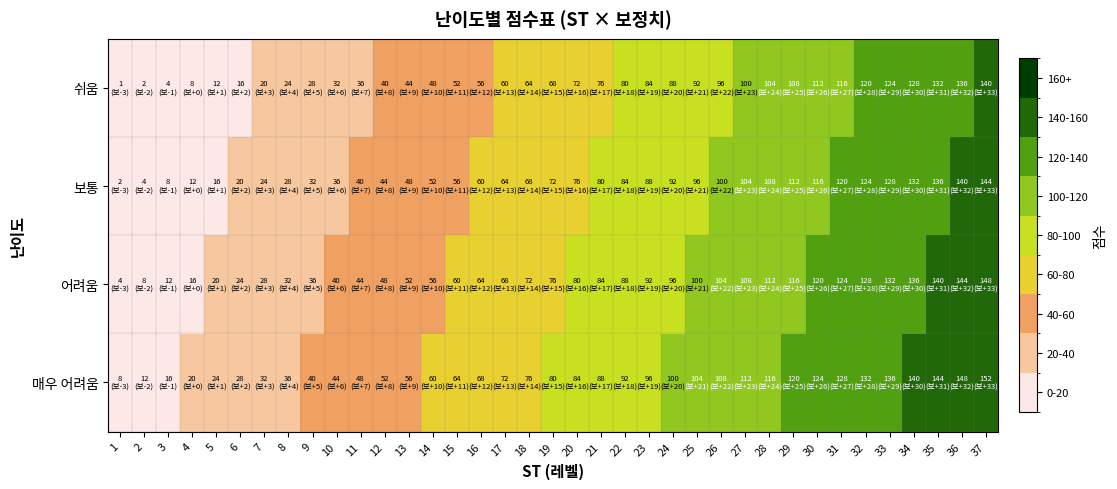

Reading left to right, extract all data points from this chart.

쉬움: 1=1	2=2	3=4	4=8	5=12	6=16	7=20	8=24	9=28	10=32	11=36	12=40	13=44	14=48	15=52	16=56	17=60	18=64	19=68	20=72	21=76	22=80	23=84	24=88	25=92	26=96	27=100	28=104	29=108	30=112	31=116	32=120	33=124	34=128	35=132	36=136	37=140
보통: 1=2	2=4	3=8	4=12	5=16	6=20	7=24	8=28	9=32	10=36	11=40	12=44	13=48	14=52	15=56	16=60	17=64	18=68	19=72	20=76	21=80	22=84	23=88	24=92	25=96	26=100	27=104	28=108	29=112	30=116	31=120	32=124	33=128	34=132	35=136	36=140	37=144
어려움: 1=4	2=8	3=12	4=16	5=20	6=24	7=28	8=32	9=36	10=40	11=44	12=48	13=52	14=56	15=60	16=64	17=68	18=72	19=76	20=80	21=84	22=88	23=92	24=96	25=100	26=104	27=108	28=112	29=116	30=120	31=124	32=128	33=132	34=136	35=140	36=144	37=148
매우 어려움: 1=8	2=12	3=16	4=20	5=24	6=28	7=32	8=36	9=40	10=44	11=48	12=52	13=56	14=60	15=64	16=68	17=72	18=76	19=80	20=84	21=88	22=92	23=96	24=100	25=104	26=108	27=112	28=116	29=120	30=124	31=128	32=132	33=136	34=140	35=144	36=148	37=152